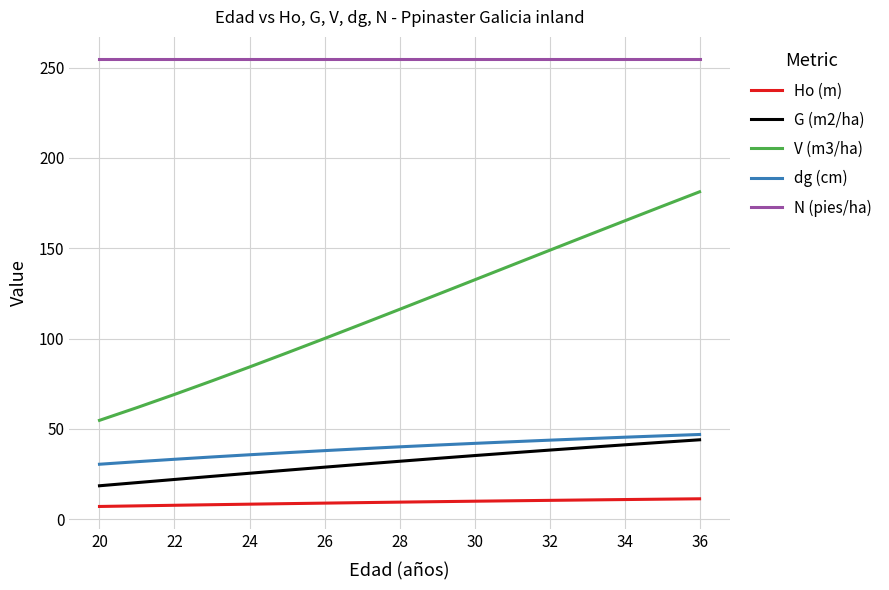

Which series has the largest total across all categories?

N (pies/ha)